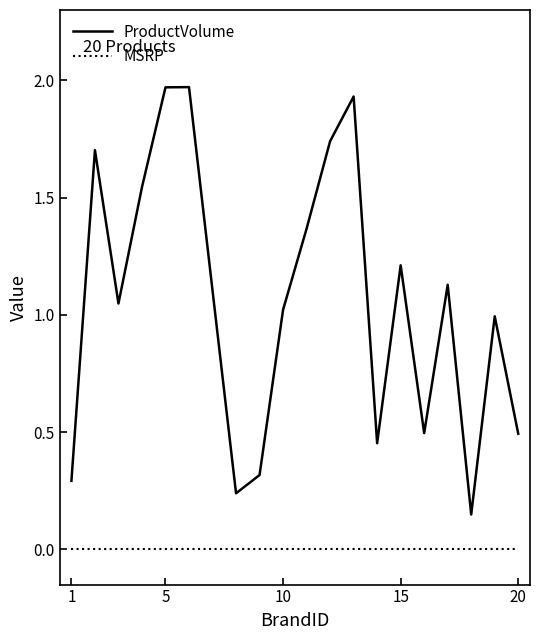

Does the chart have visible grid lines?

No